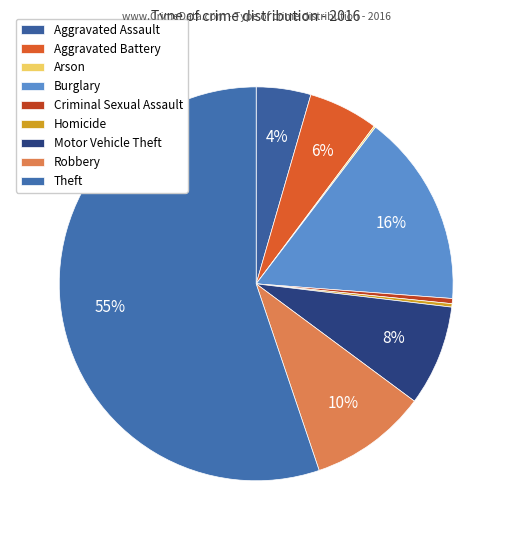

How many slices are in this pie chart?

9